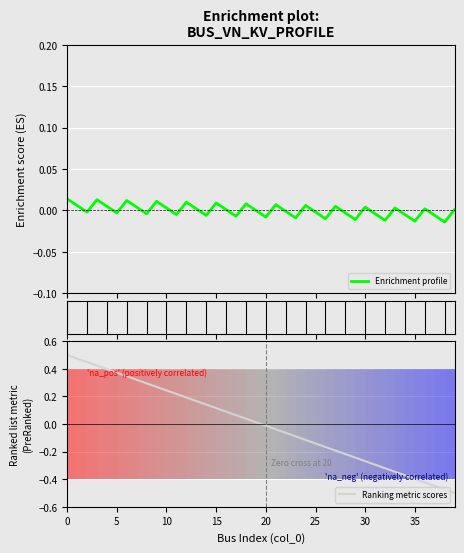

Count the number of categories in the chart.

40